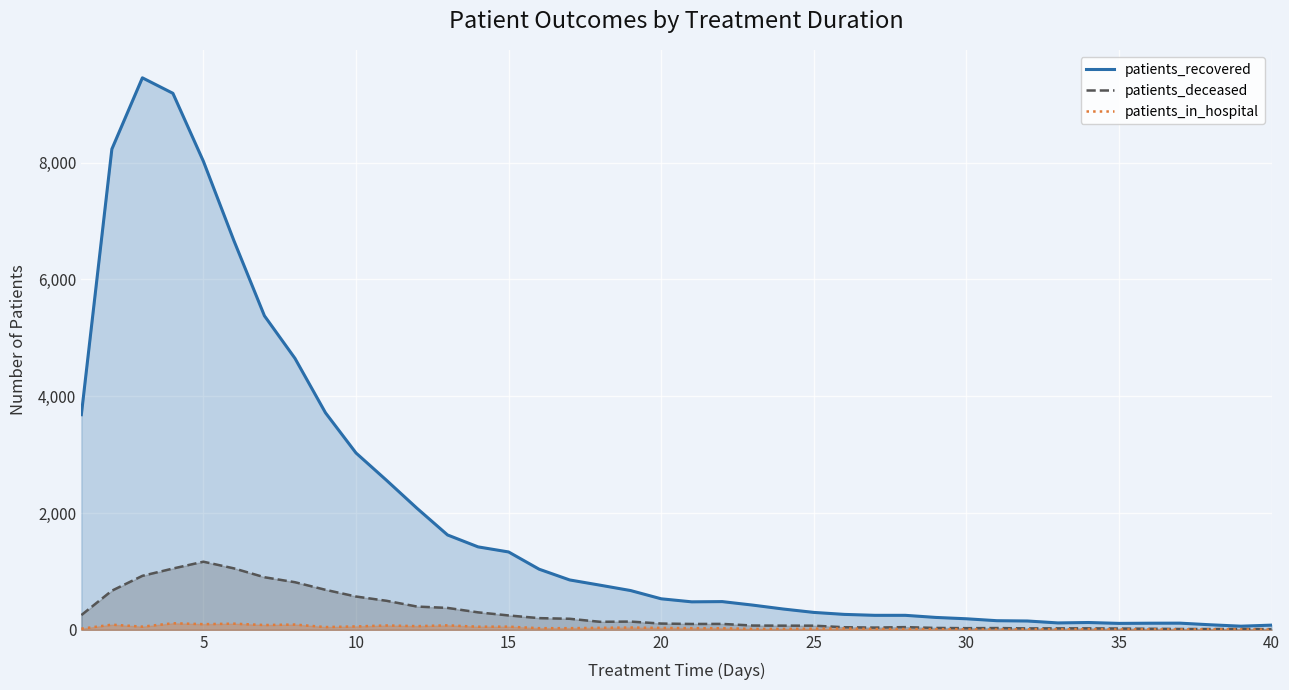

What value does the patients_in_hospital series have at 15, to the nearest 10?

50